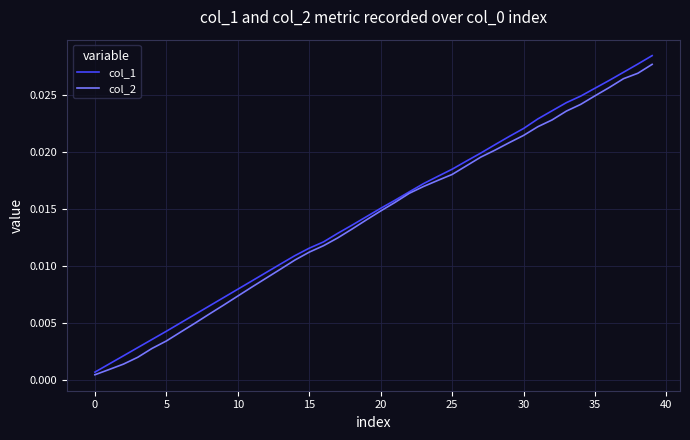

How many lines are shown in the chart?

2